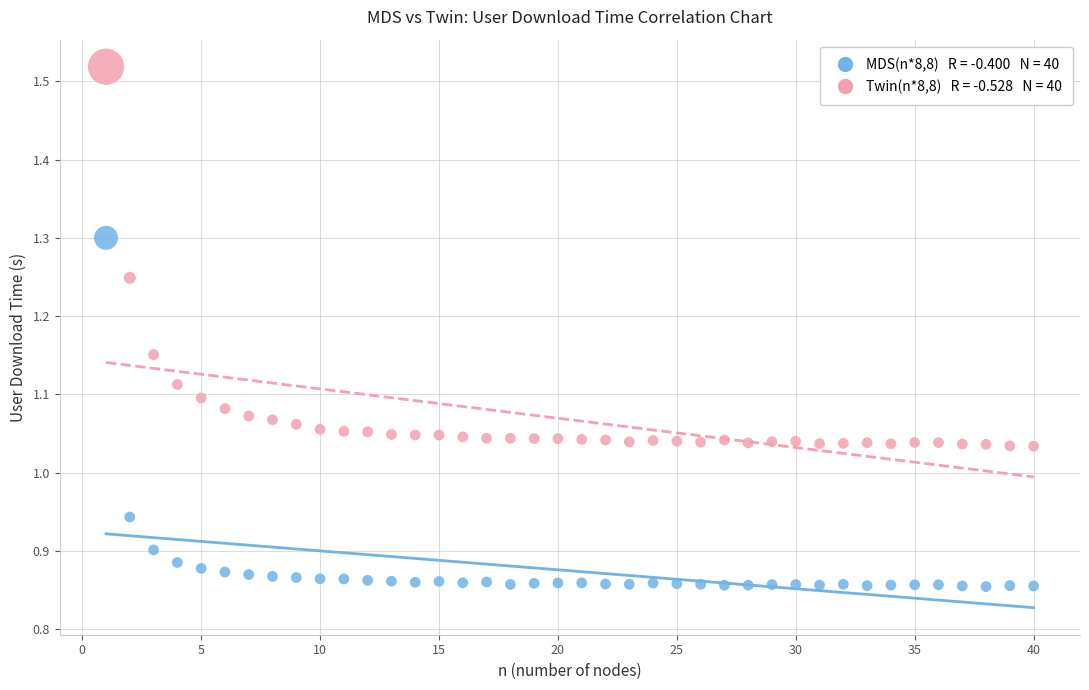

Across all data points, what is the range of Y values (max minus min)?

0.7